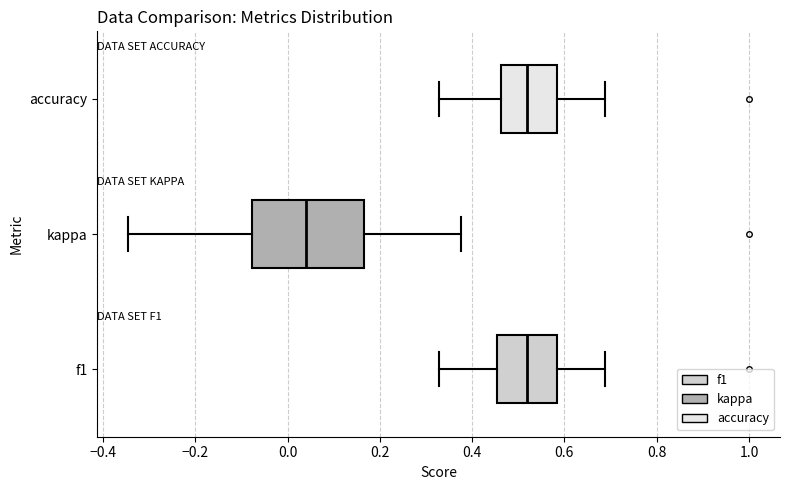

Reading bottom to top, transcribe this box plot: for each box, give where its median line is, the range the box spans, and where its two whiskers end, as read against the x-axis. The values are not printed on the chart, so give them approximately, as read against the axis.

f1: median 0.52, box 0.46 to 0.58, whiskers 0.32 to 0.68
kappa: median 0.04, box -0.08 to 0.16, whiskers -0.34 to 0.38
accuracy: median 0.52, box 0.46 to 0.58, whiskers 0.32 to 0.68